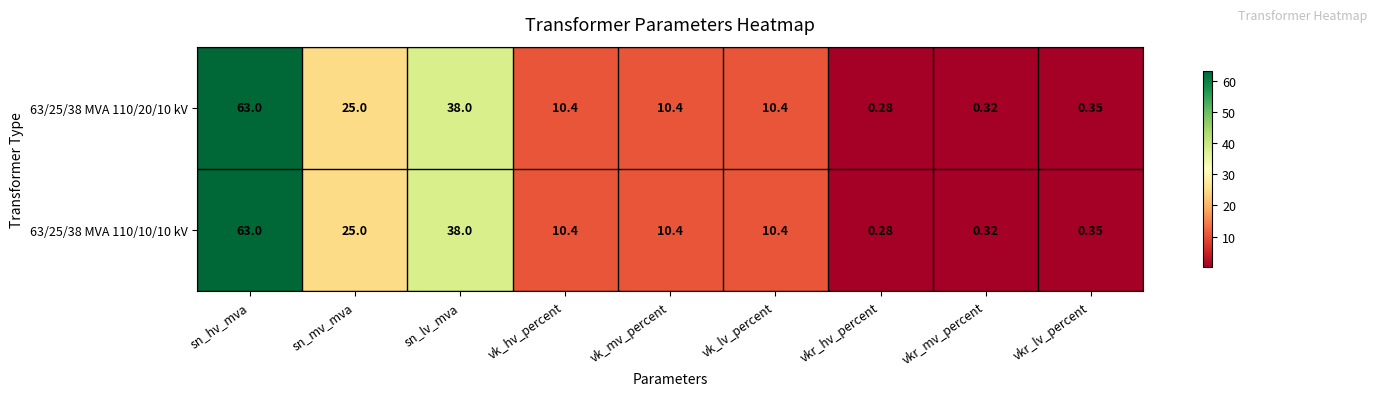

Which label corresponds to the smallest value in the chart?

vkr_hv_percent